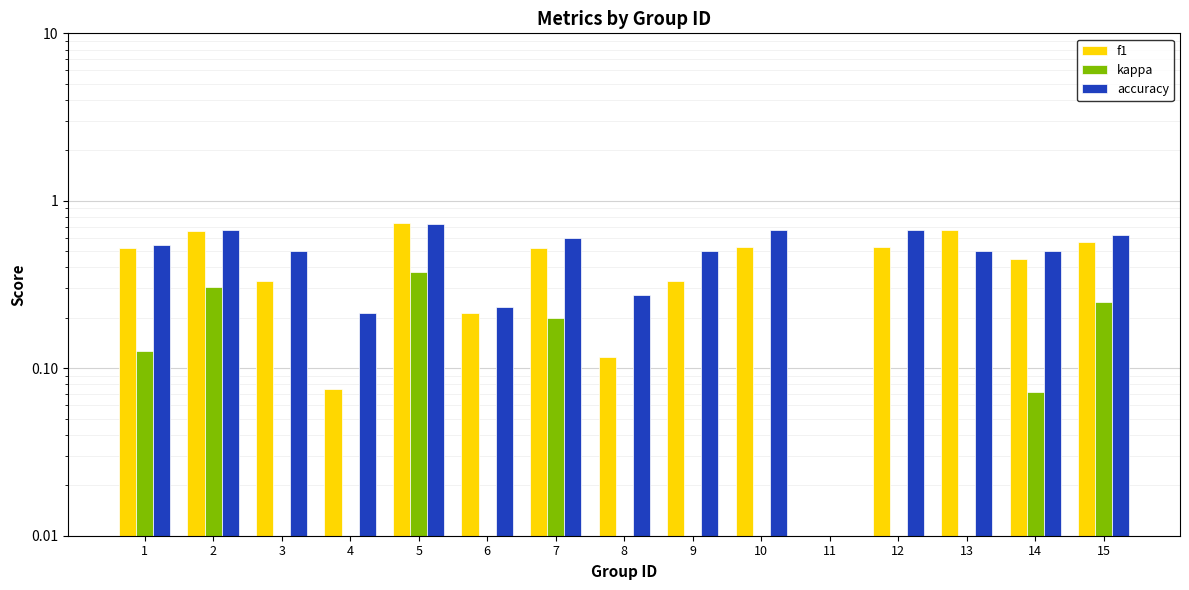

What are all the series names shown in the legend?

f1, kappa, accuracy